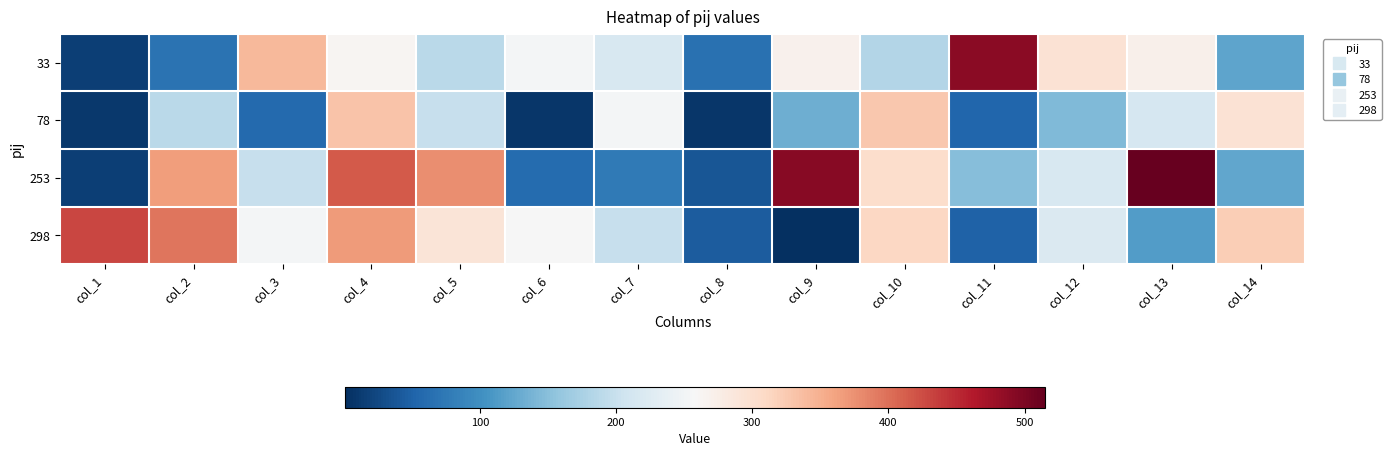

How many series are shown in this chart?

4